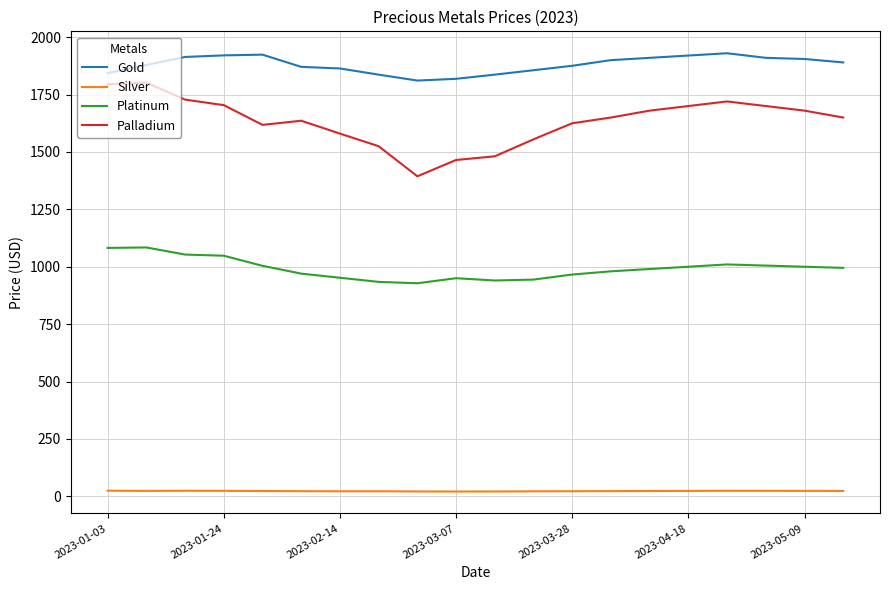

Which series has the largest range (max minus min)?

Palladium